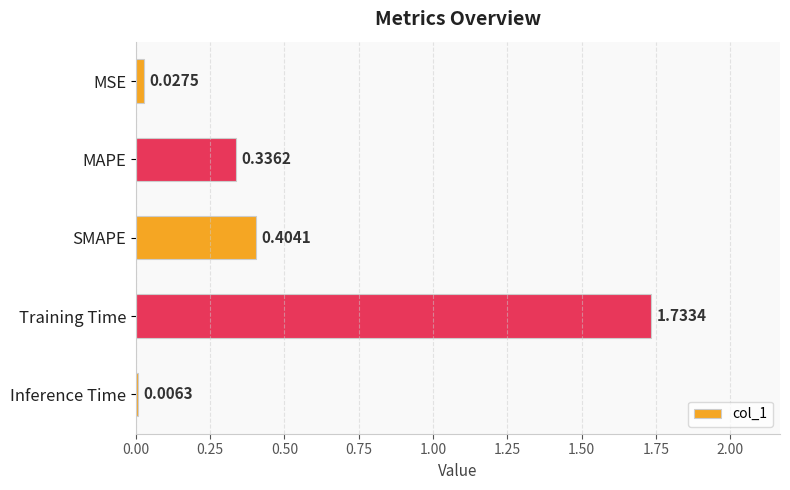

What is the change in value from MSE to SMAPE?

+0.4